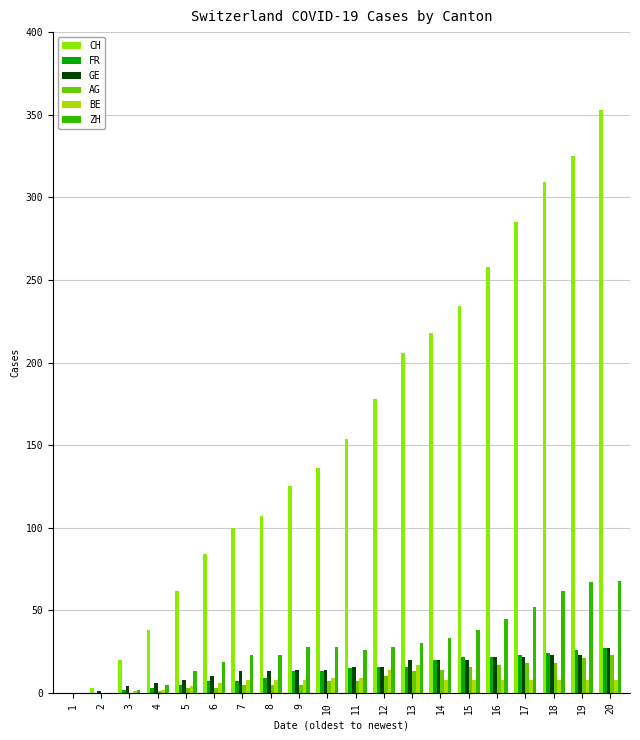

What is the value of the ZH bar at the 15th from the left?

38